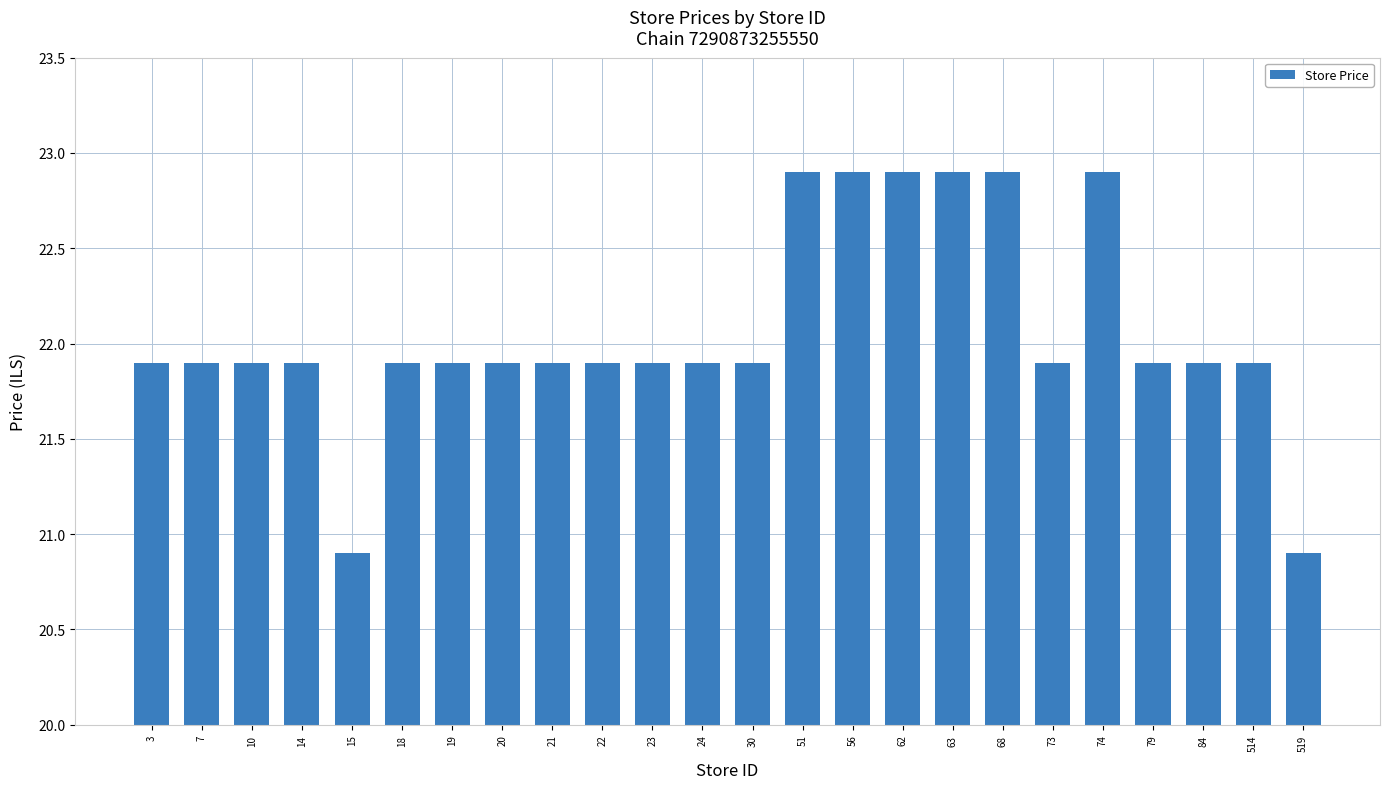

How many values are below 21?

2